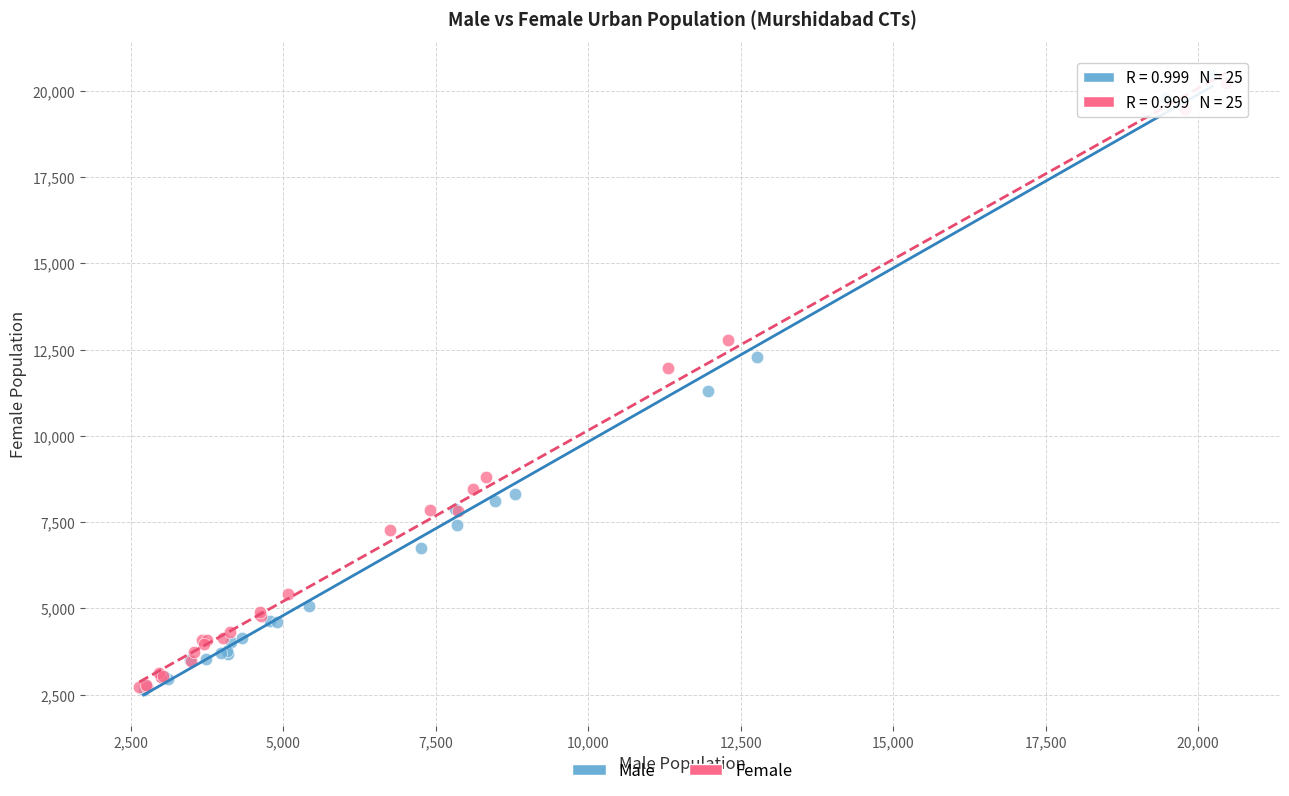

Which series has the widest spread of Y values?

Male